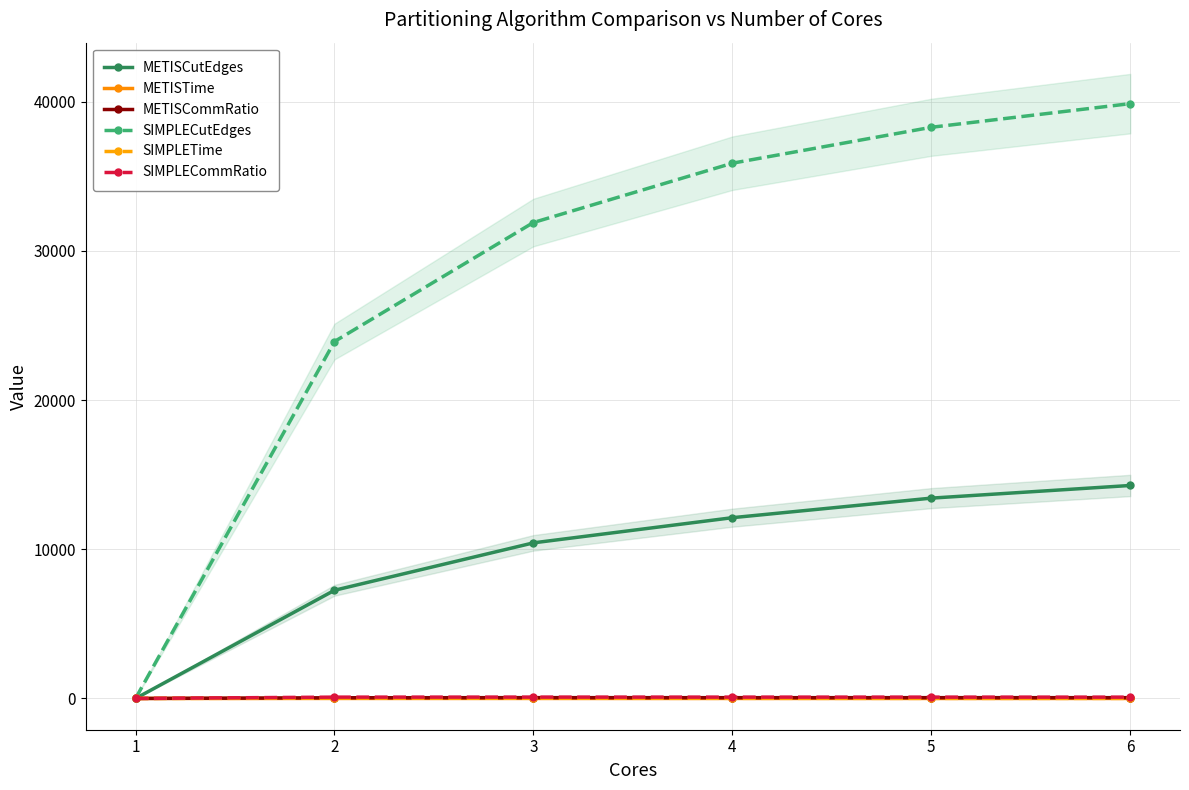

At which label is SIMPLECutEdges closest to 19936?

2